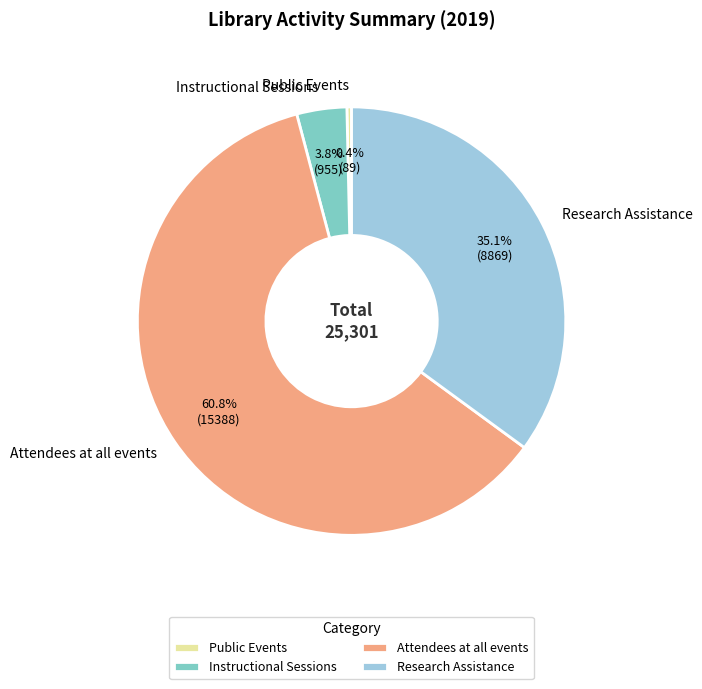

Which has a higher value, Public Events or Attendees at all events?

Attendees at all events